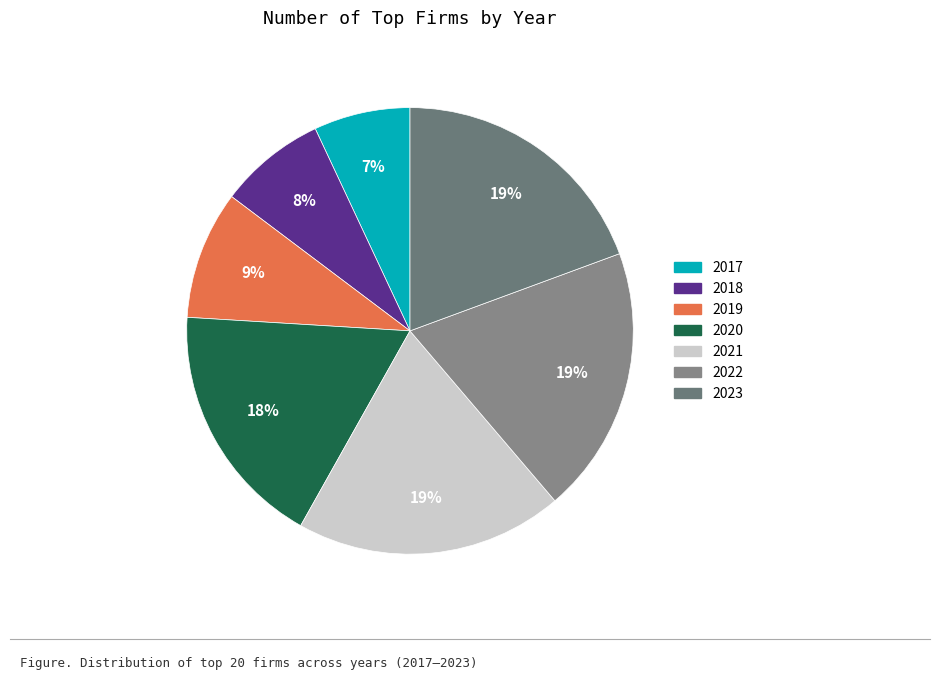

To the nearest percent, what is the difference between the 2019 and 2020 slice percentages?

9%